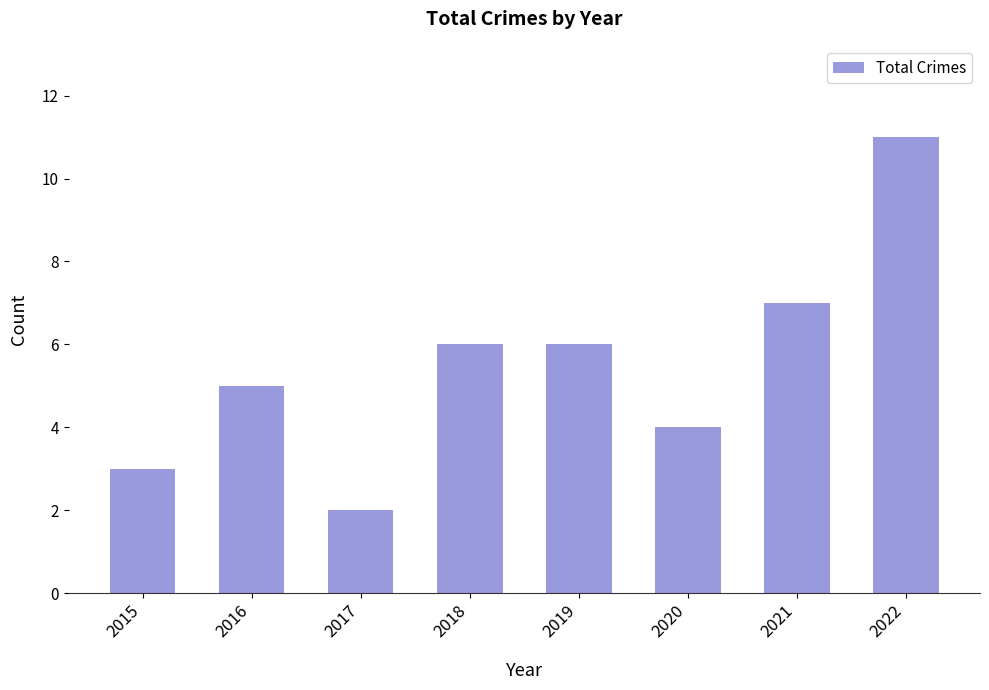

What is the difference between the second highest and minimum values?

5